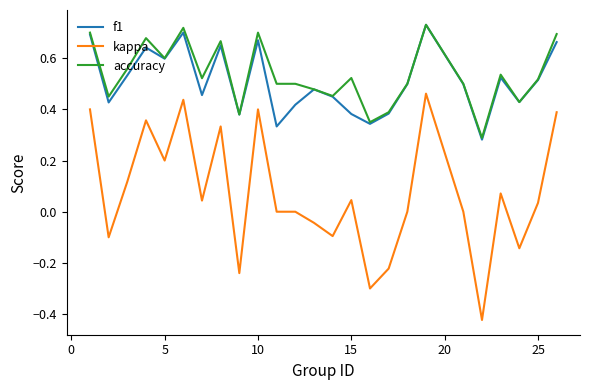

True or false: kappa and f1 cross at least once.

False